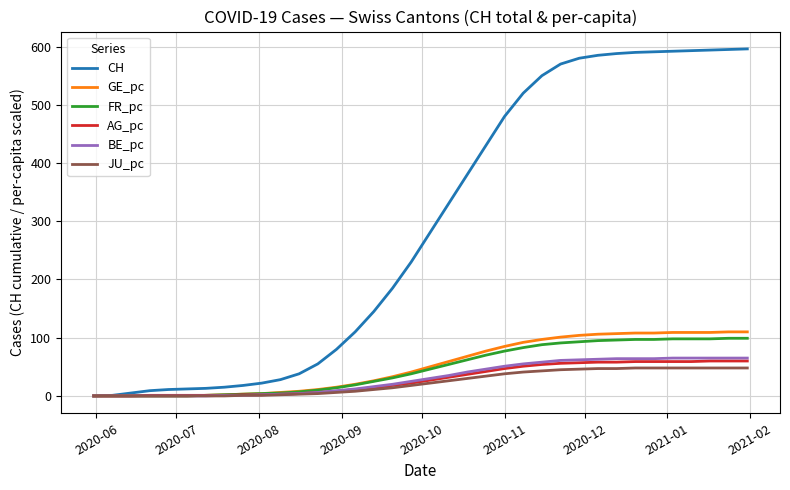

Does the chart have visible grid lines?

Yes